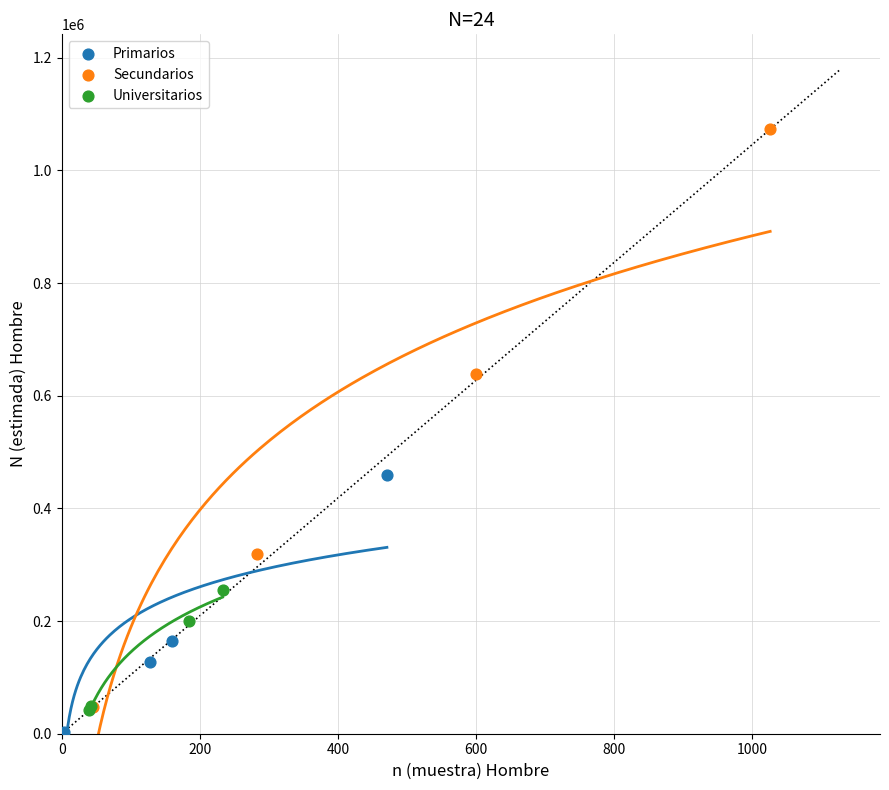

Which series contains the highest Y value?

Secundarios